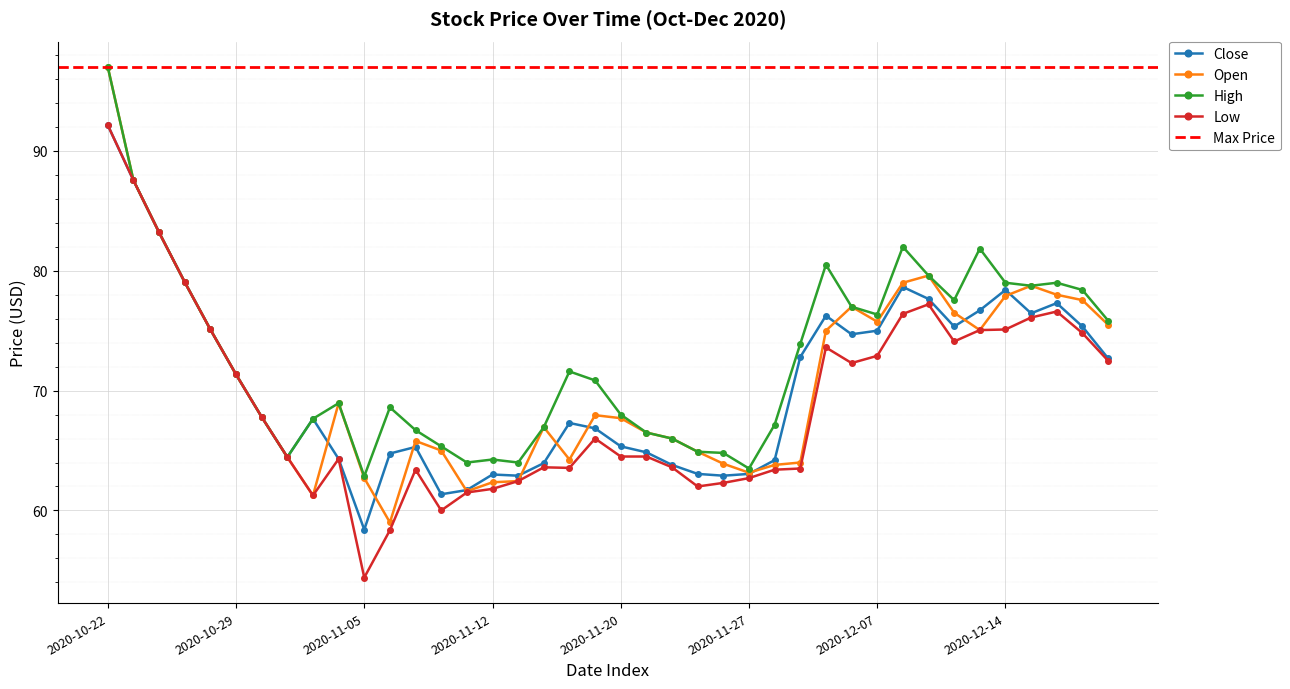

At which label does Open reach its peak?

2020-10-22